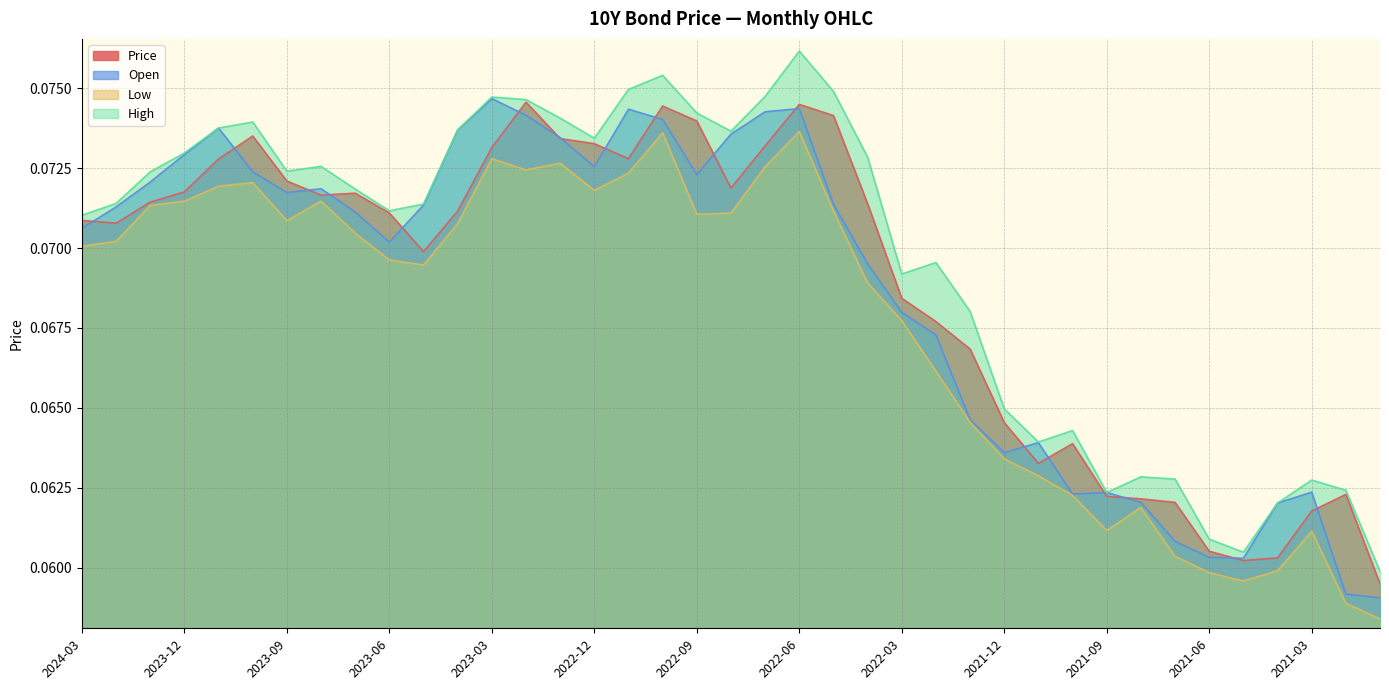

At which label is Price closest to 0?

2021-01